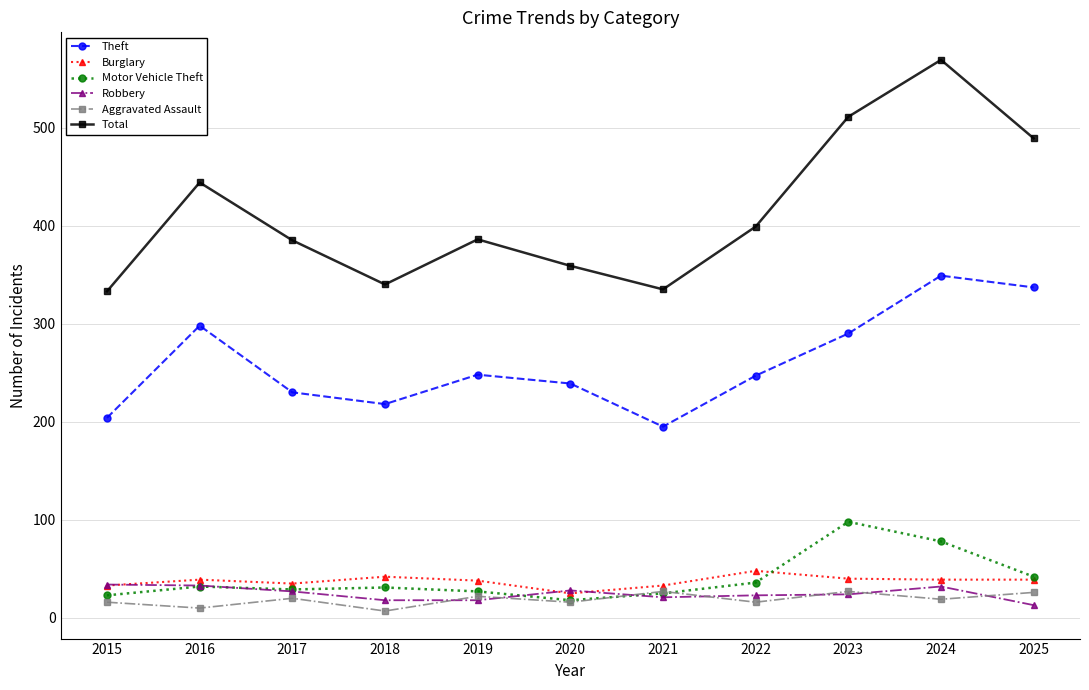

How many categories are shown in the chart?

11